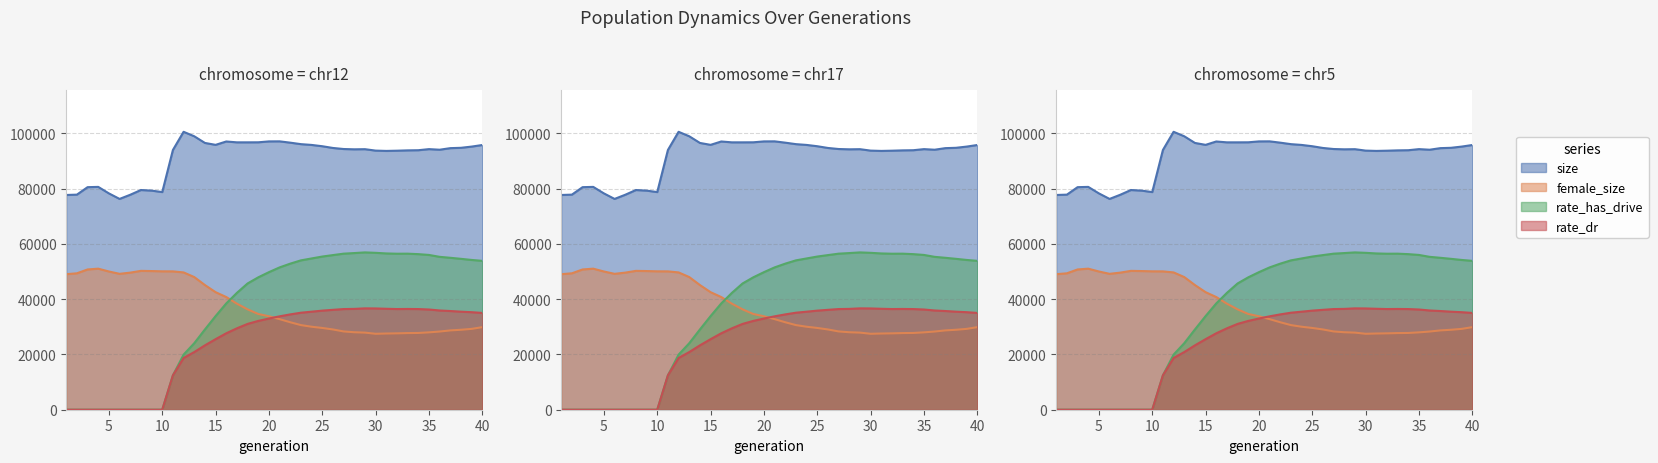

At which category does size reach its first local valley?

6